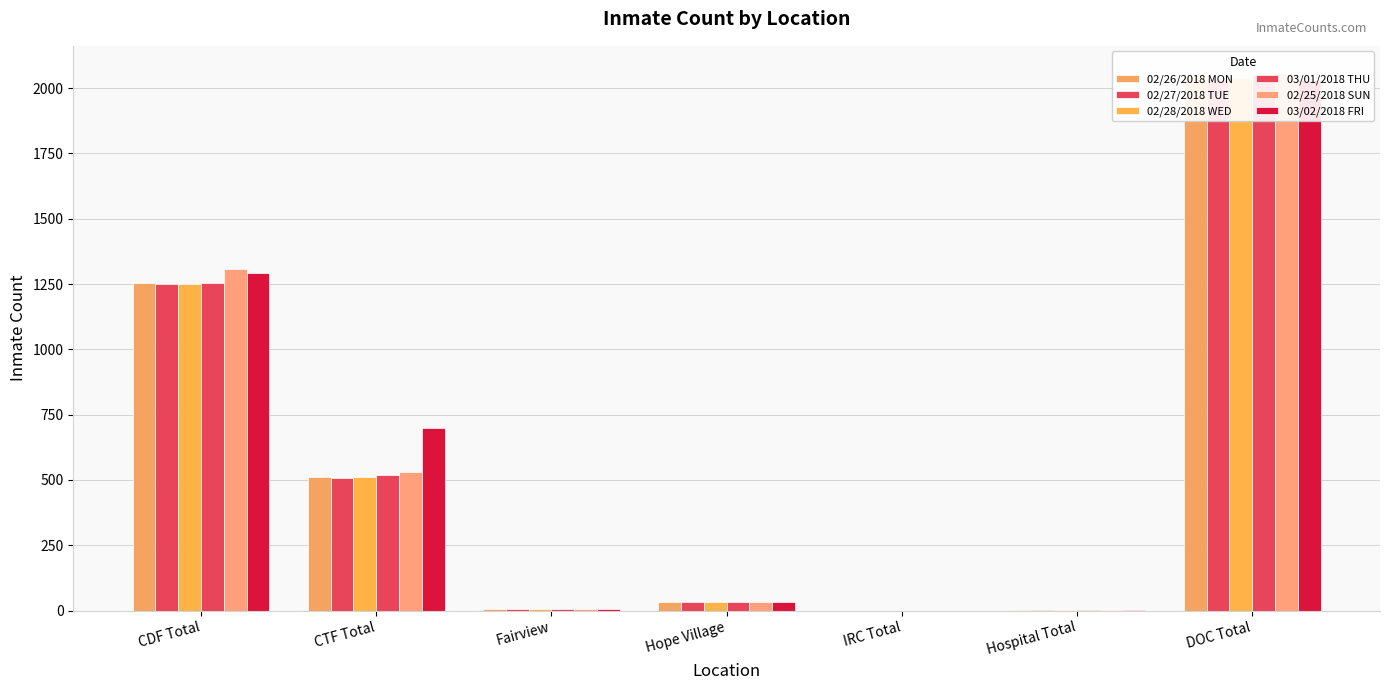

What is the difference between the 03/01/2018 THU values at IRC Total and Hospital Total?

1